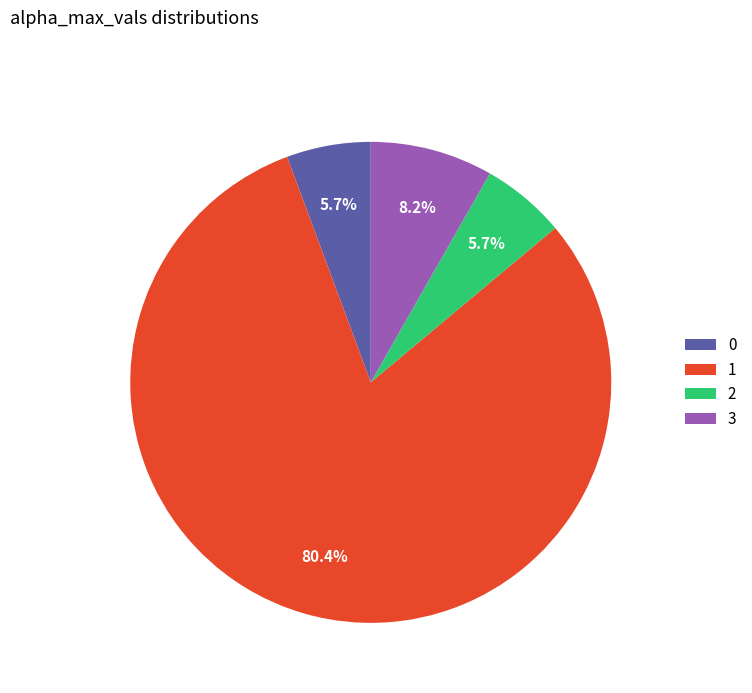

Is there a majority slice in this chart?

Yes